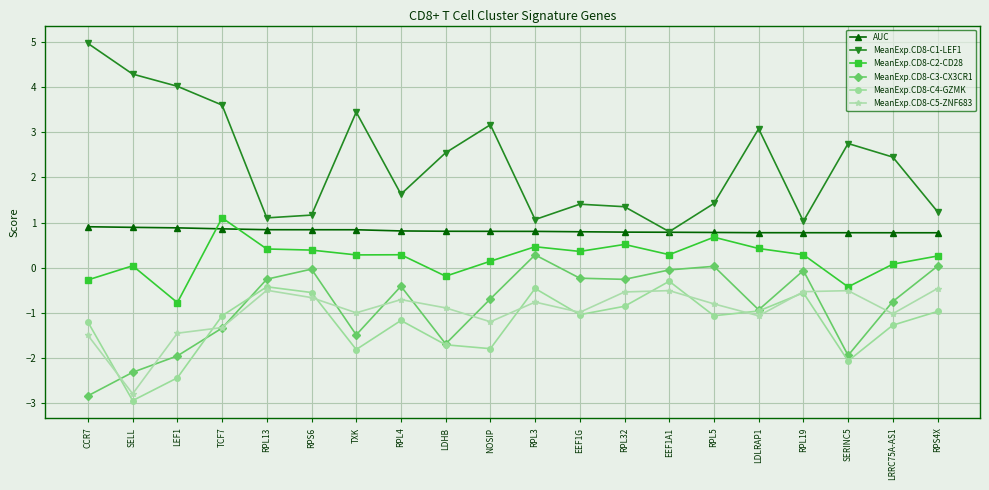

Which category has the highest value in the MeanExp.CD8-C3-CX3CR1 series?

RPL3